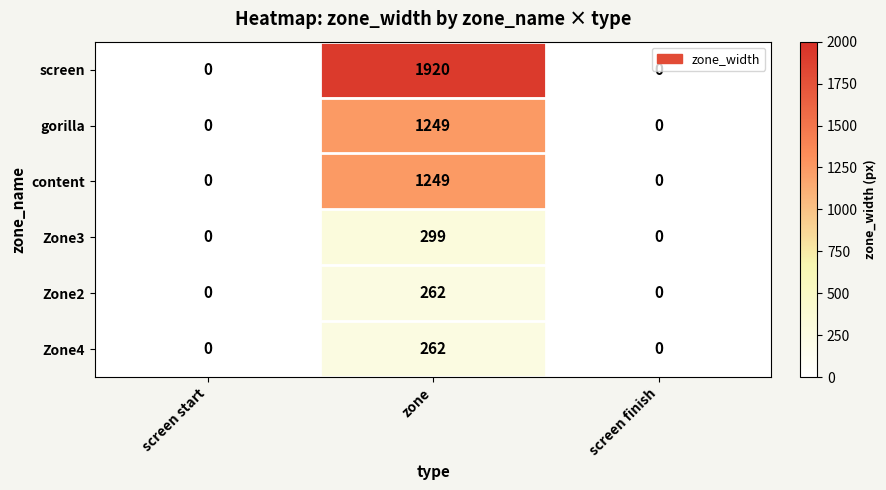

Which series changed the most between zone and screen finish?

screen